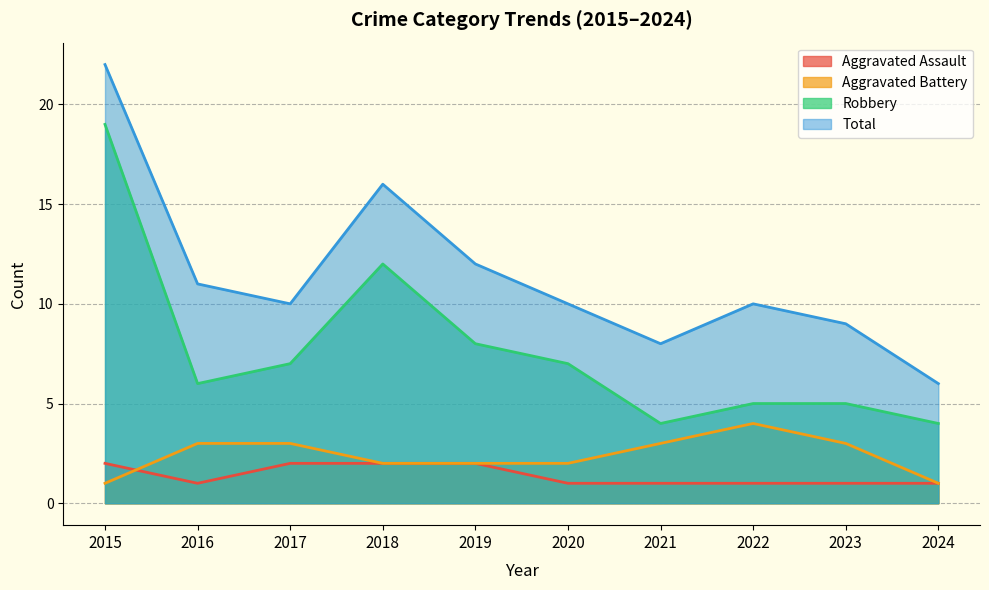

True or false: Aggravated Battery has a value of 5 at 2017.

False